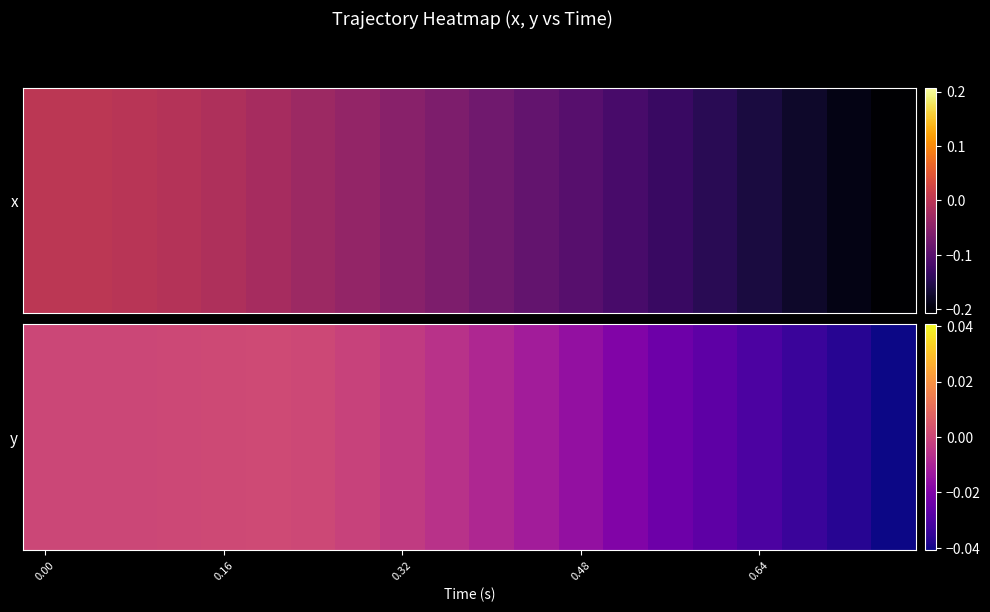

Which category has the highest value across all series?

5